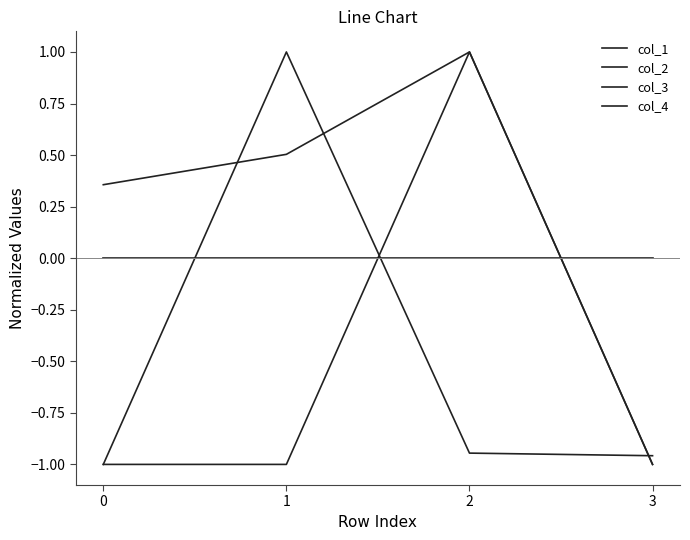

At which label does col_2 reach its peak?

2